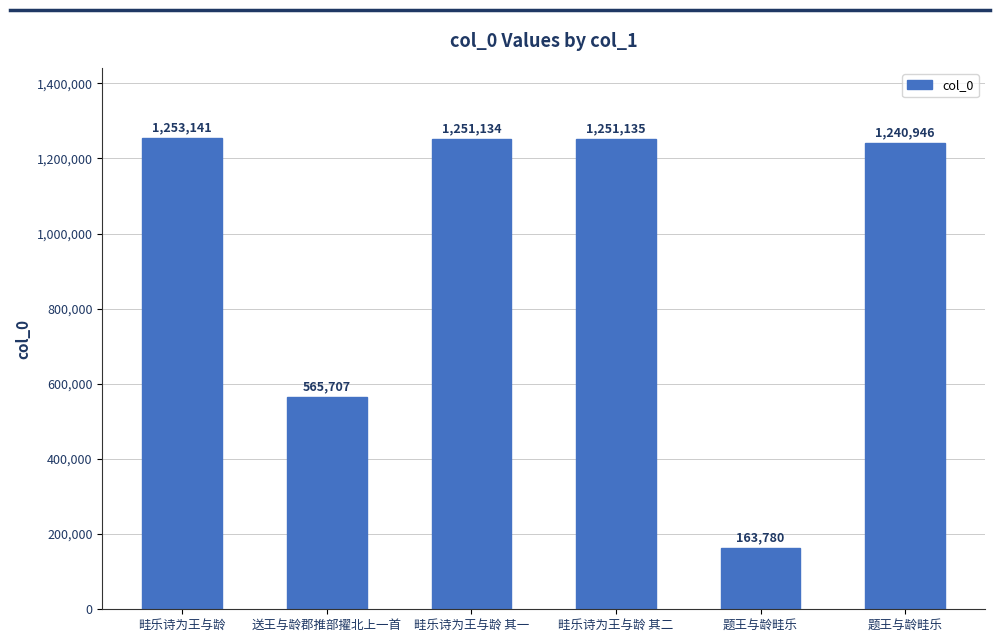

What is the change in value from 畦乐诗为王与龄 to 题王与龄畦乐?

-12195